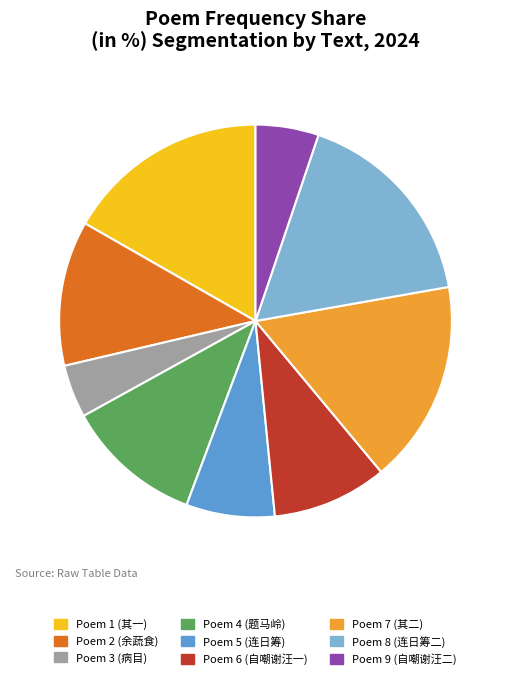

What is the ratio of the value at Poem 4 (题马岭) to the value at Poem 5 (连日筹)?

1.5